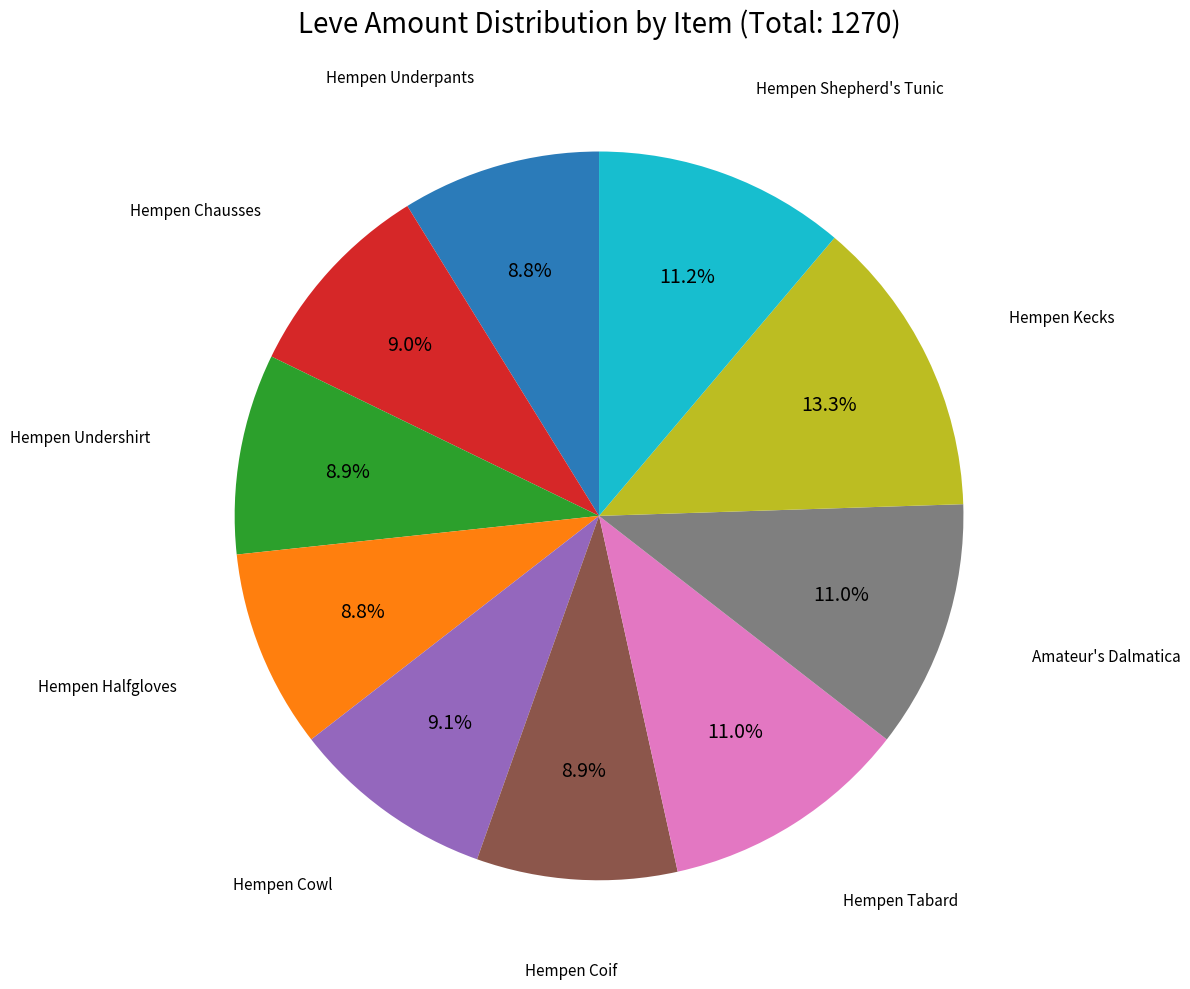

Is there a majority slice in this chart?

No